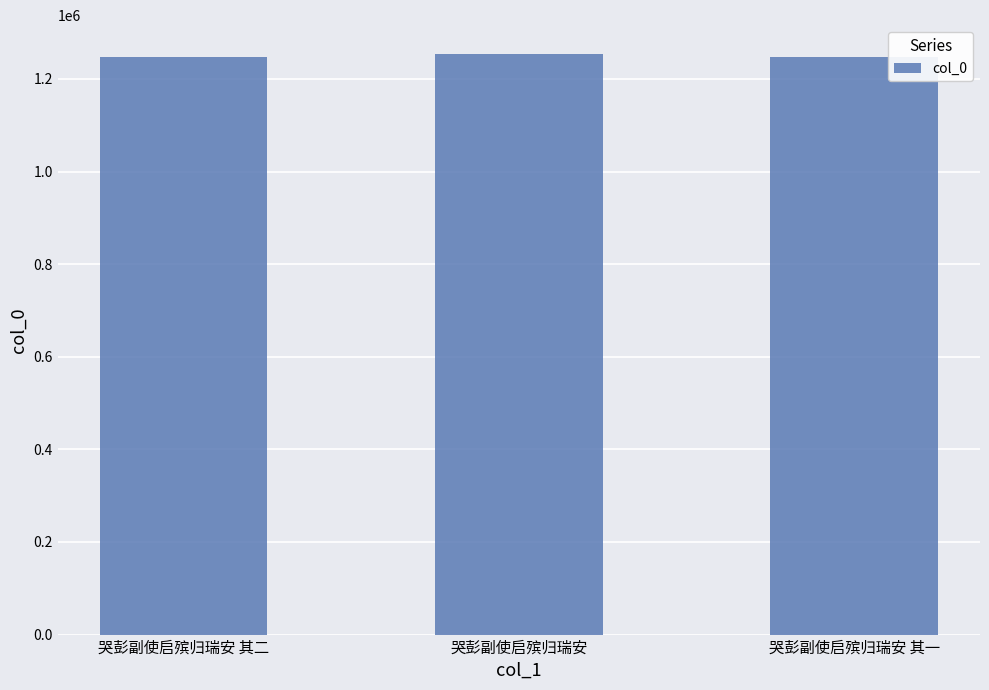

Read the value at 哭彭副使启殡归瑞安 其一.

1247501